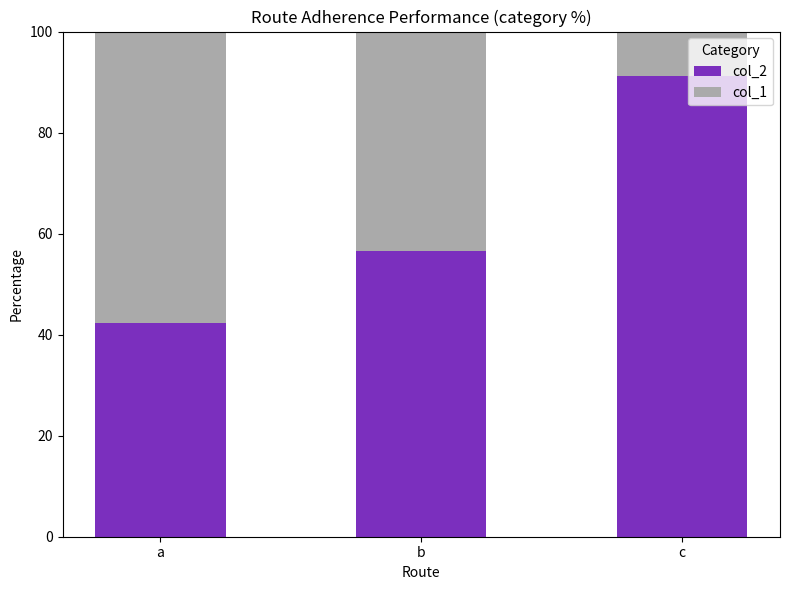

What is the sum of all col_2 values?

190.0